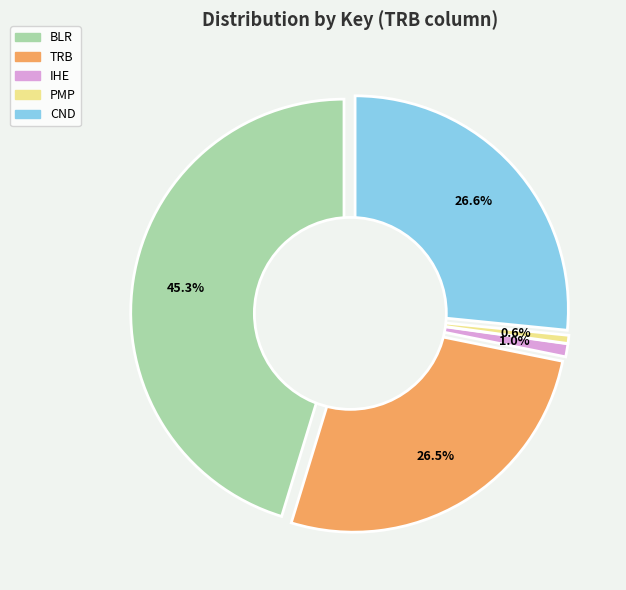

To the nearest percent, what is the average slice percentage?

20%